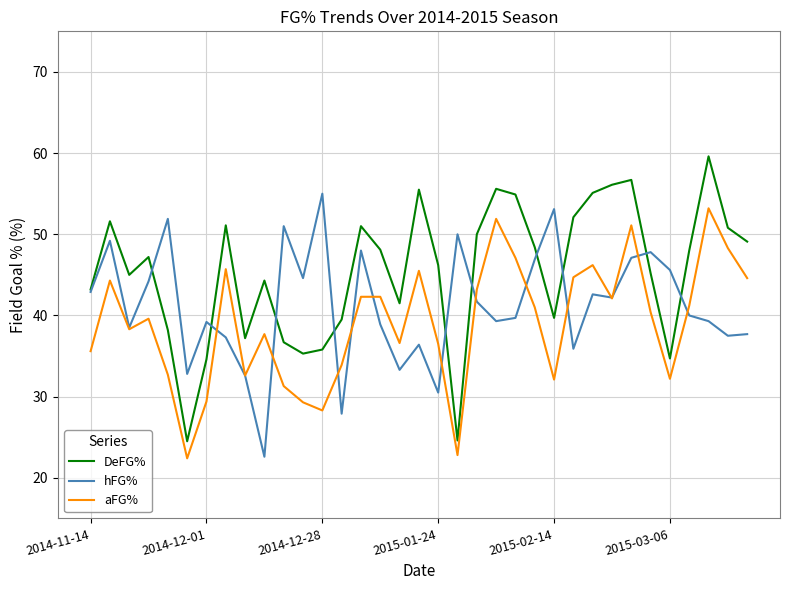

Which series has the largest total across all categories?

DeFG%